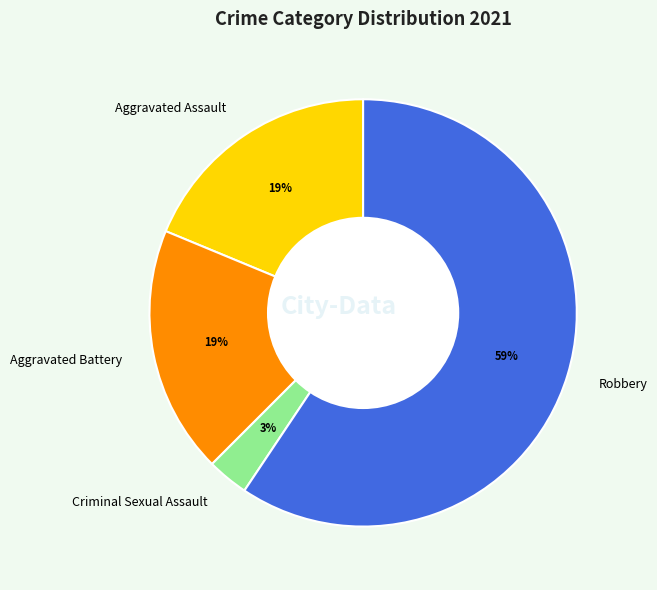

Which has a higher value, Robbery or Aggravated Assault?

Robbery